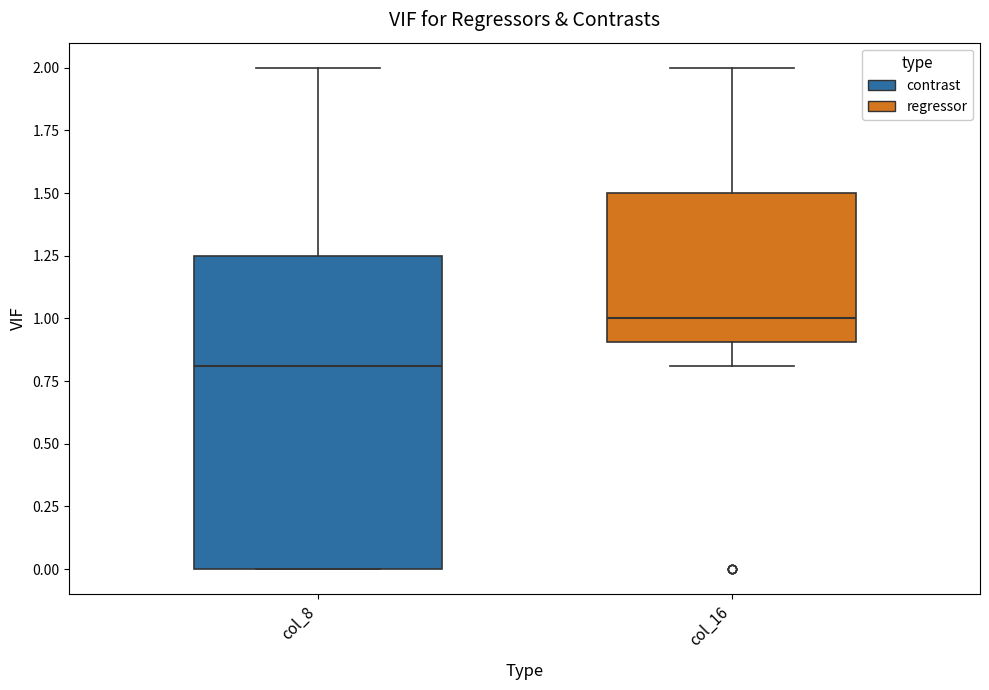

Which box's median line is the lowest?

col_8